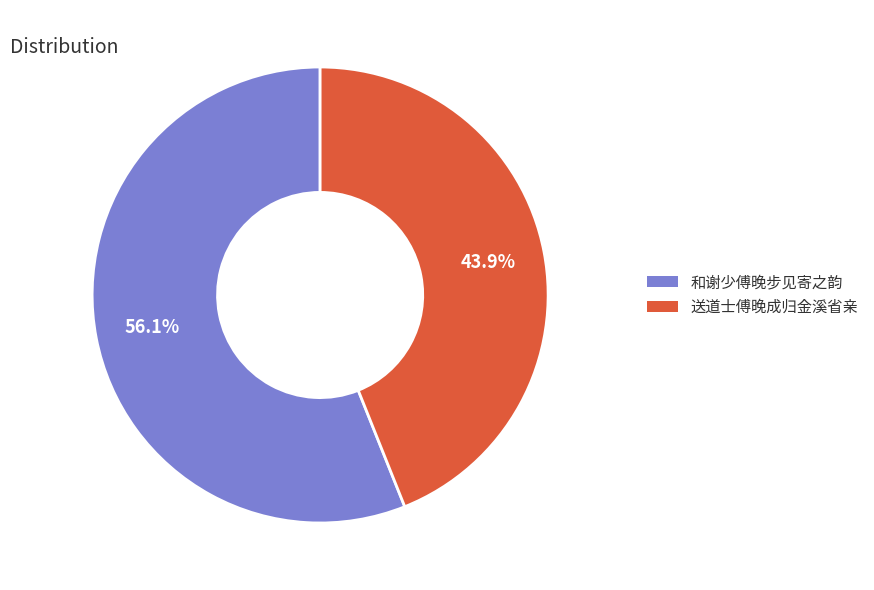

What is the largest slice in the pie chart?

和谢少傅晚步见寄之韵